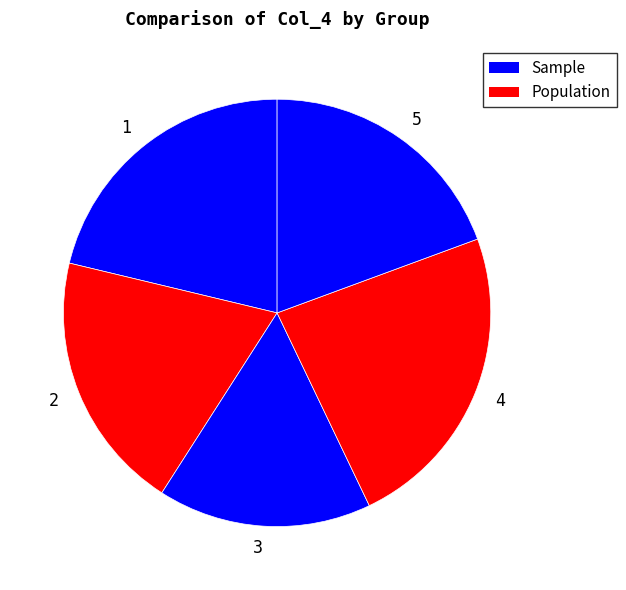

Is there any slice that represents more than half of the pie?

No